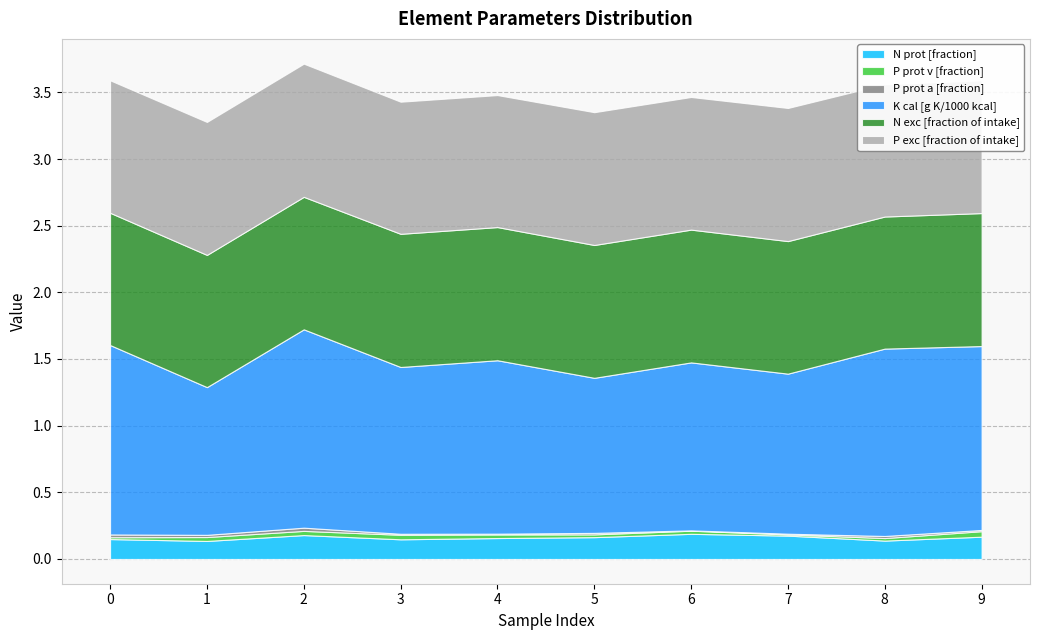

Where is N exc [fraction of intake] nearest to the value 0?

8